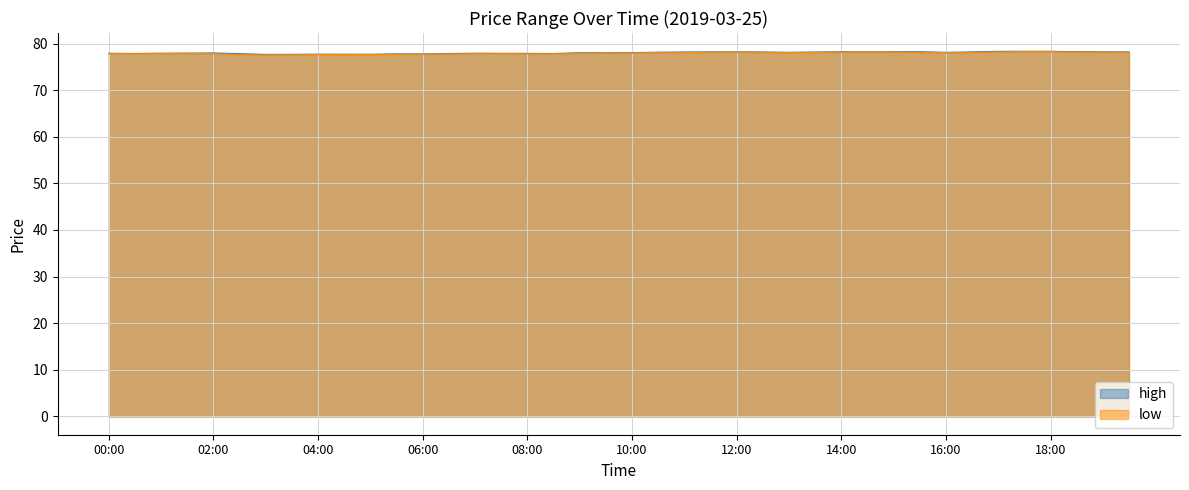

How many values in the high series are below 78?

18